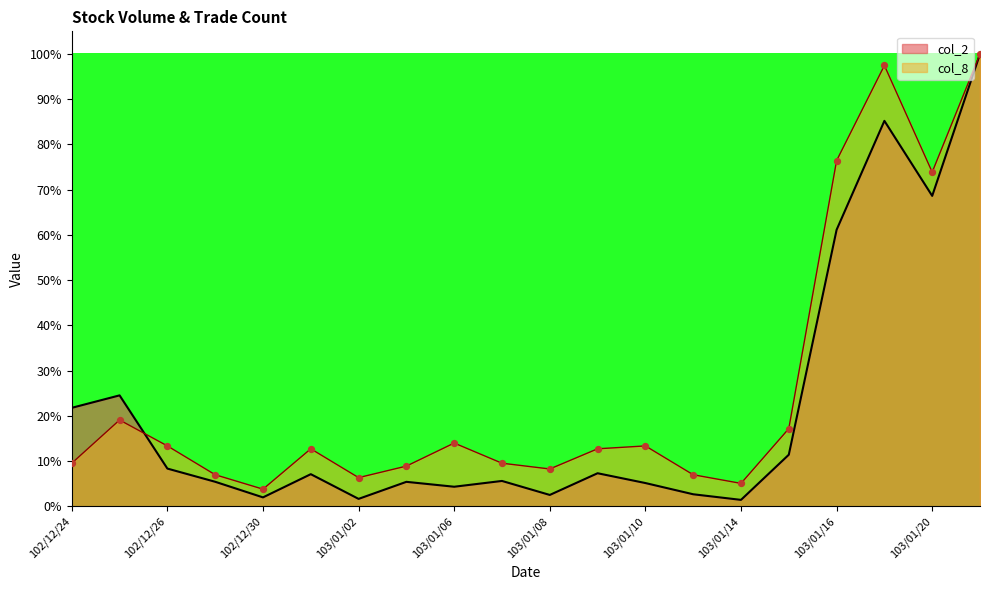

At how many categories does at least one series exceed 0?

20